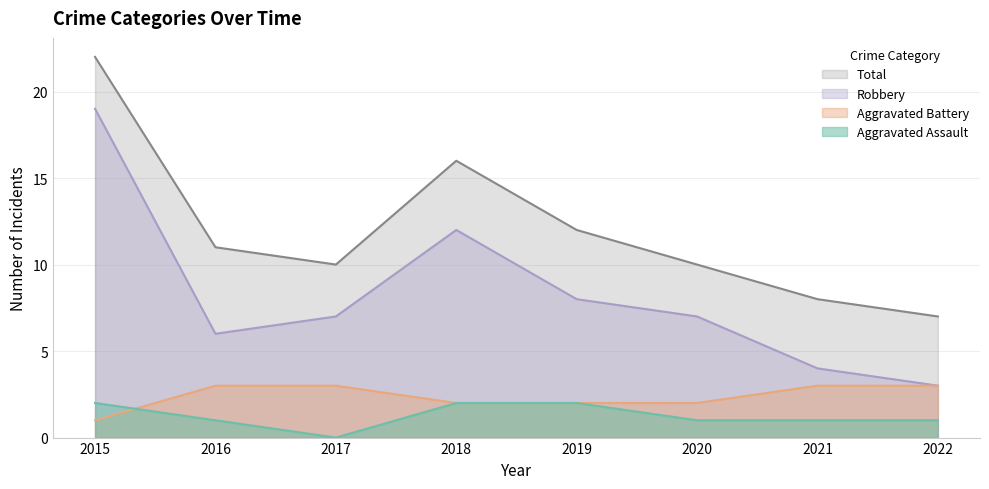

True or false: Aggravated Battery has a value of 2 at 2018.

True